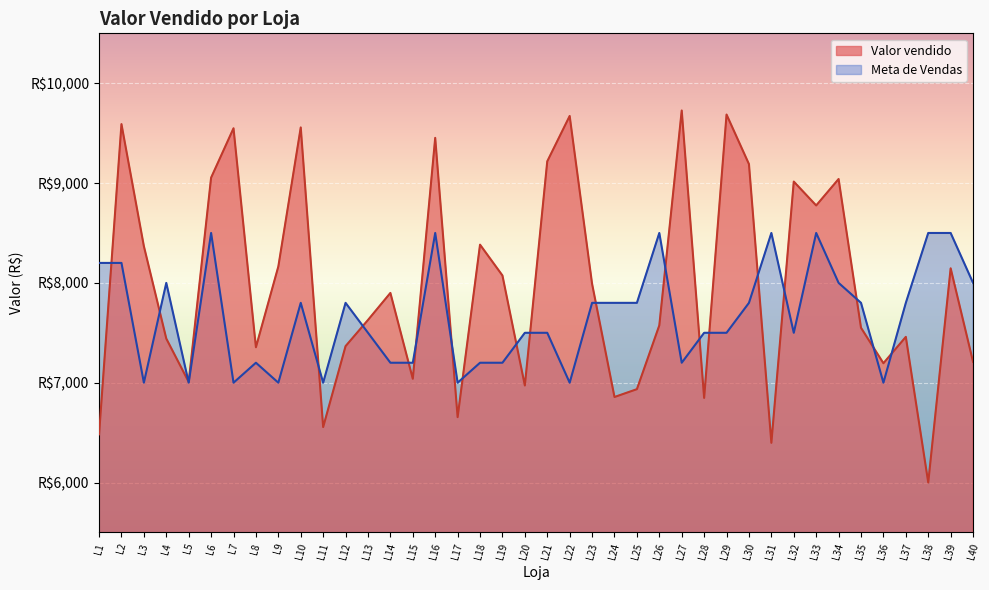

What is the difference between the second highest and second lowest values?

3288.7